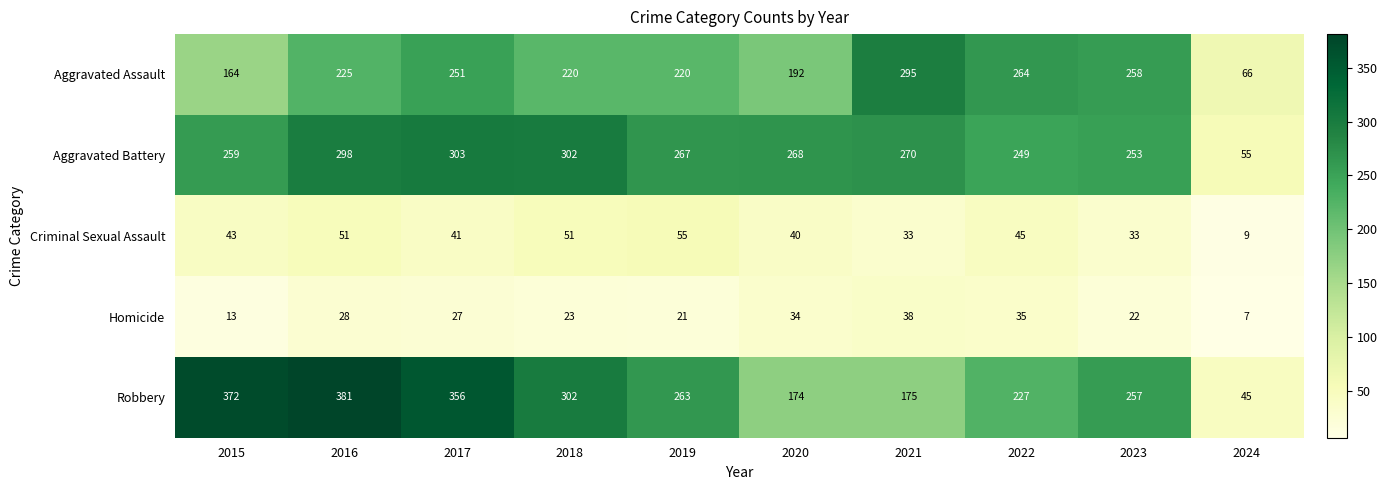

Which series has the largest range (max minus min)?

Robbery